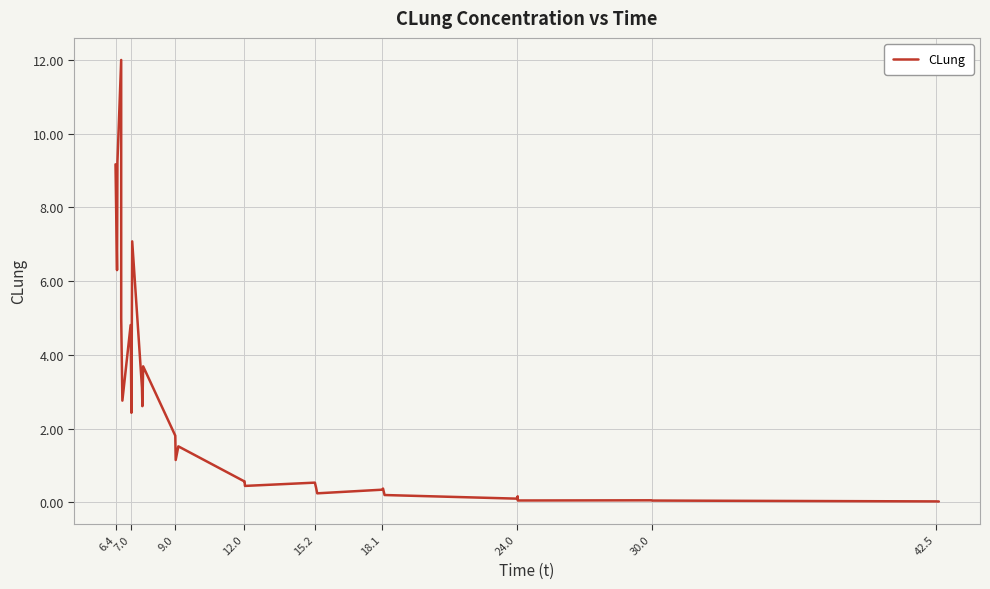

What is the sum of all values?

76.8